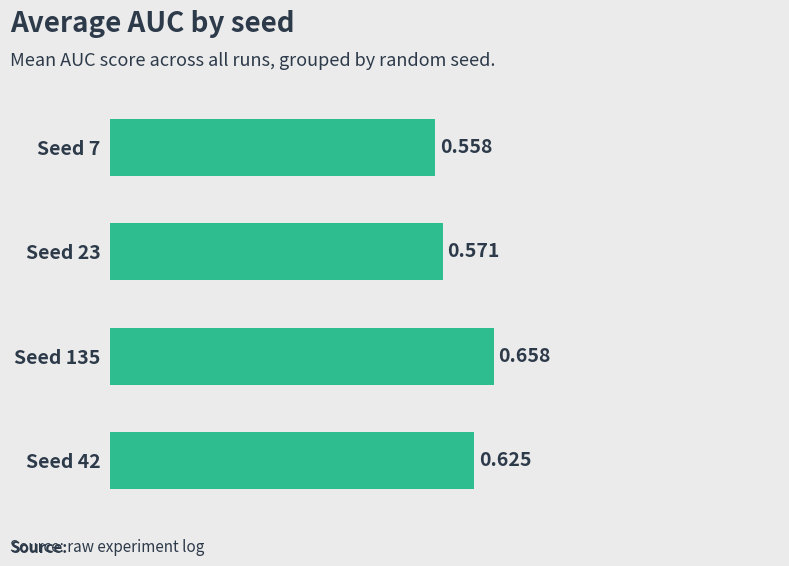

How many categories are shown in the chart?

4